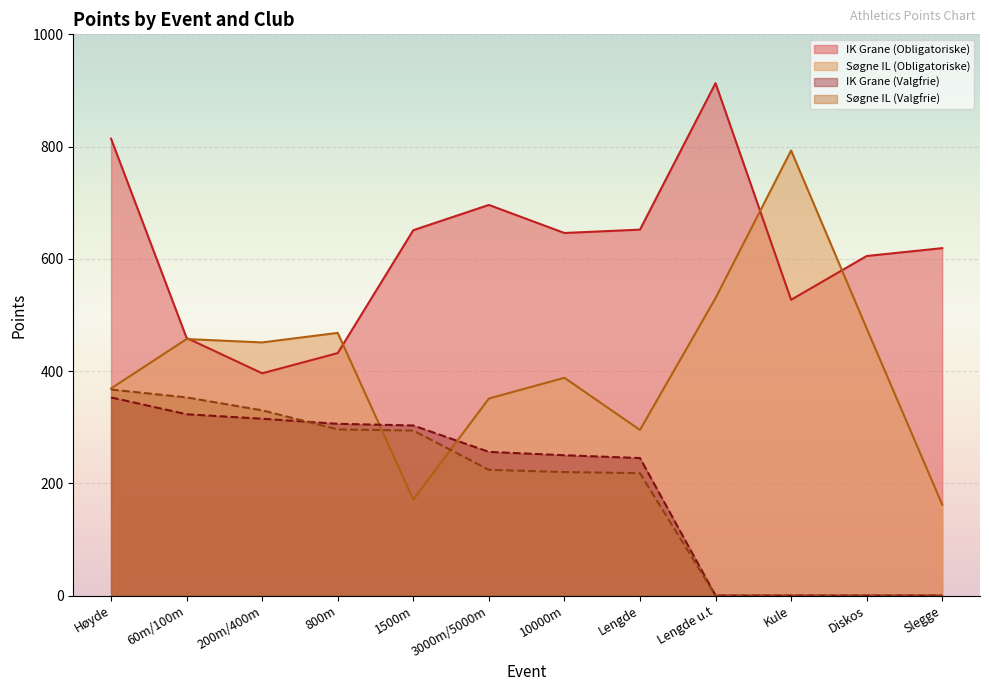

What is the label of the 1st point from the left?

Høyde